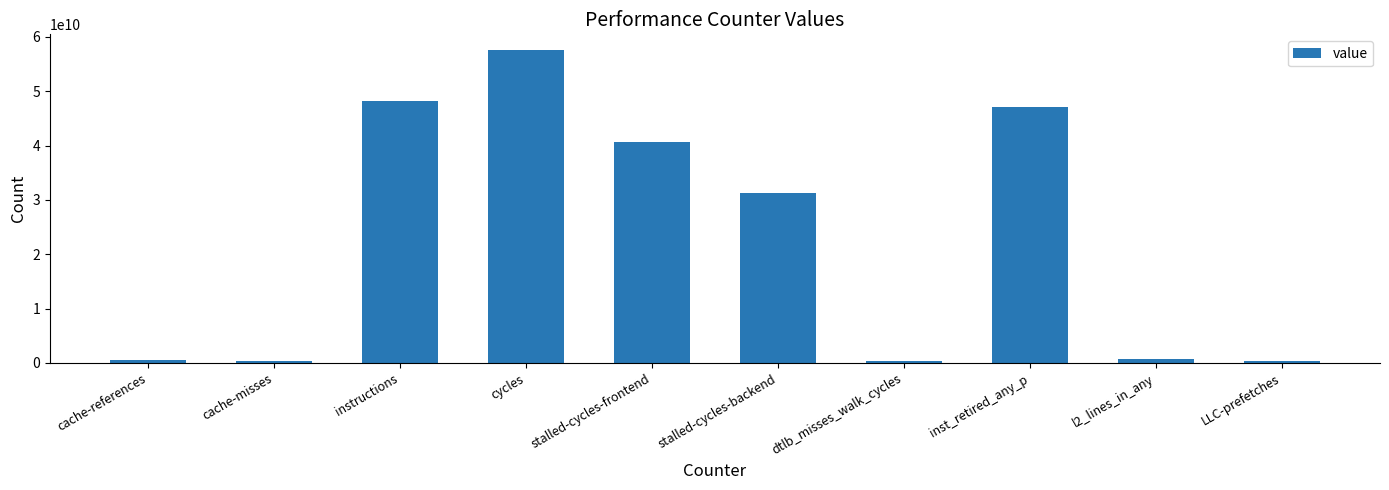

Approximately how many times larger is the value at cycles compared to stalled-cycles-frontend?

1.4